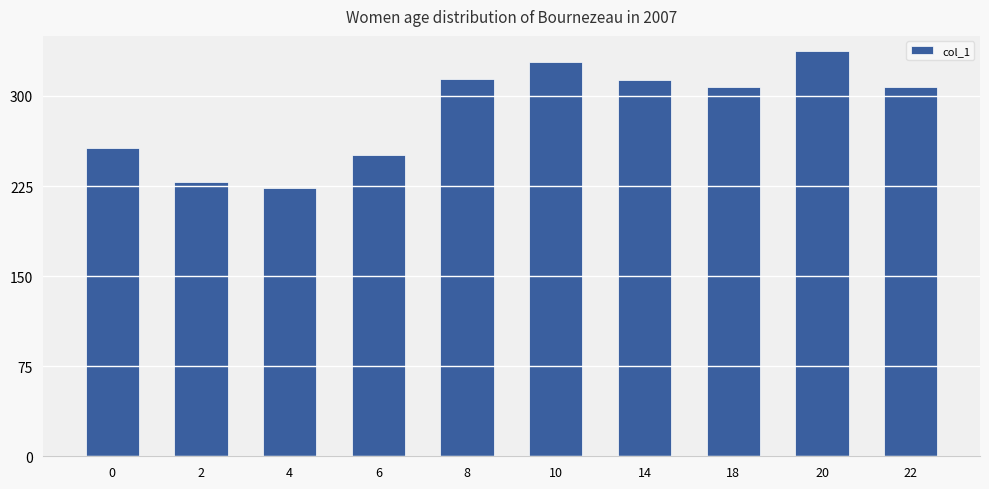

How many values are below 307?

4